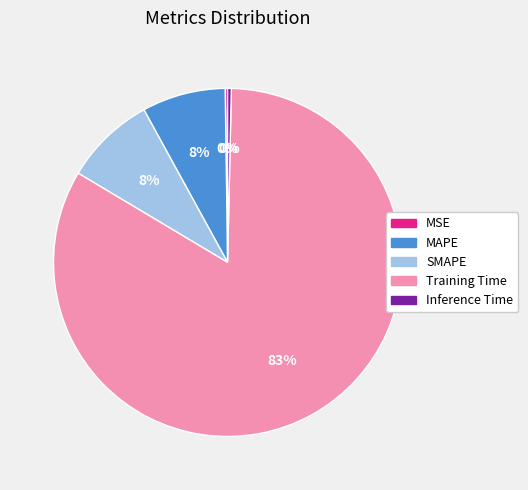

What is the largest slice in the pie chart?

Training Time